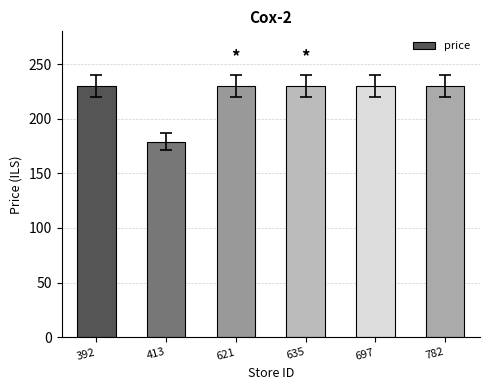

What is the difference between the maximum and minimum values?

50.9